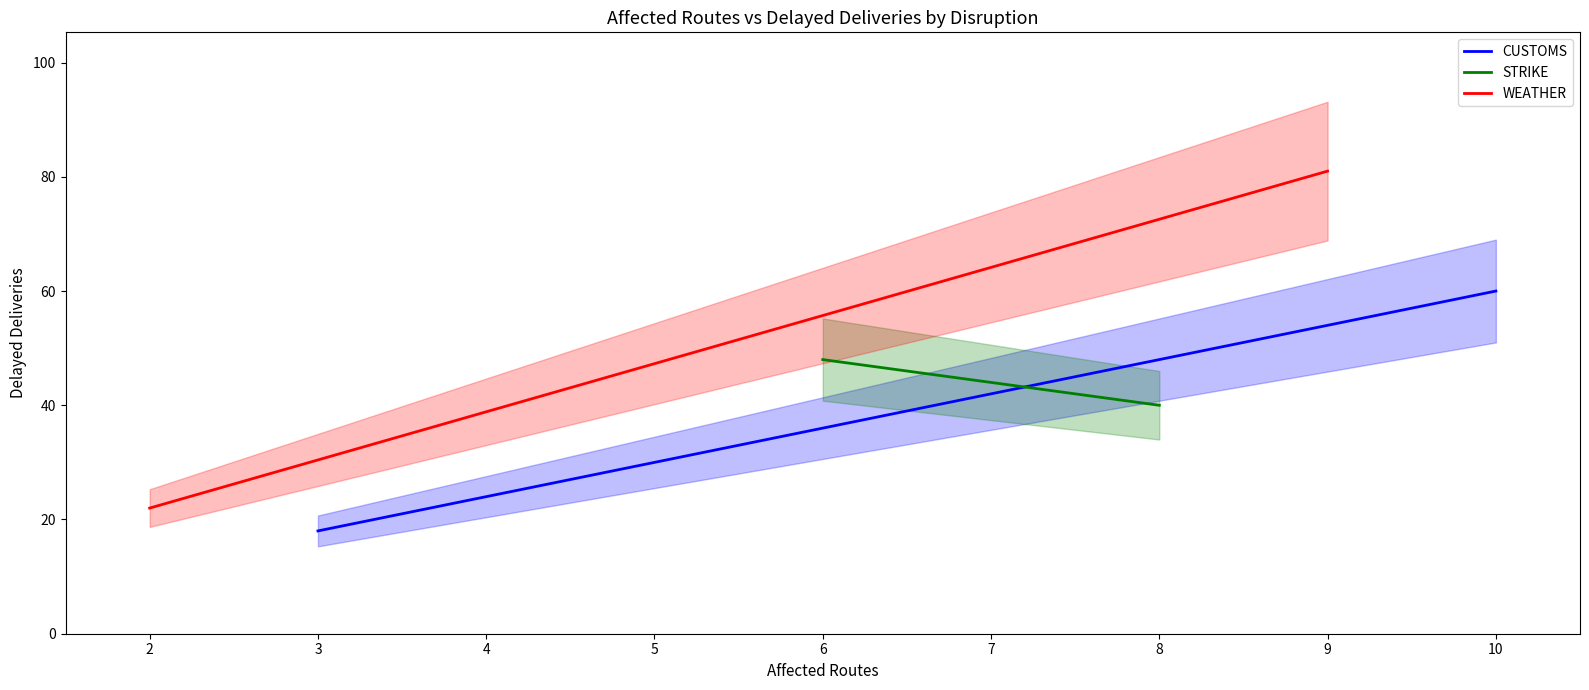

Is it true that the value at DISR-00006 is 41?

False